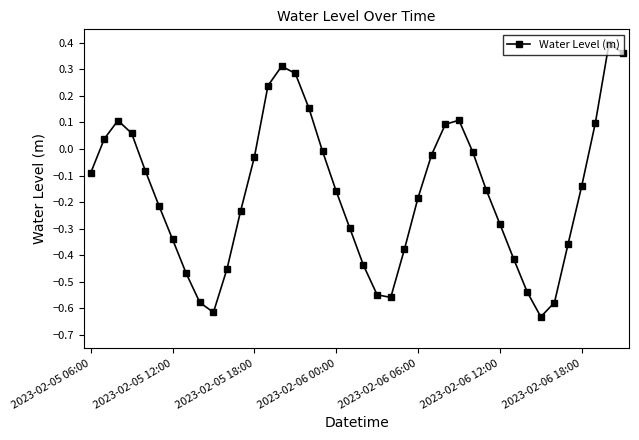

What is the sum of all values?

-6.5